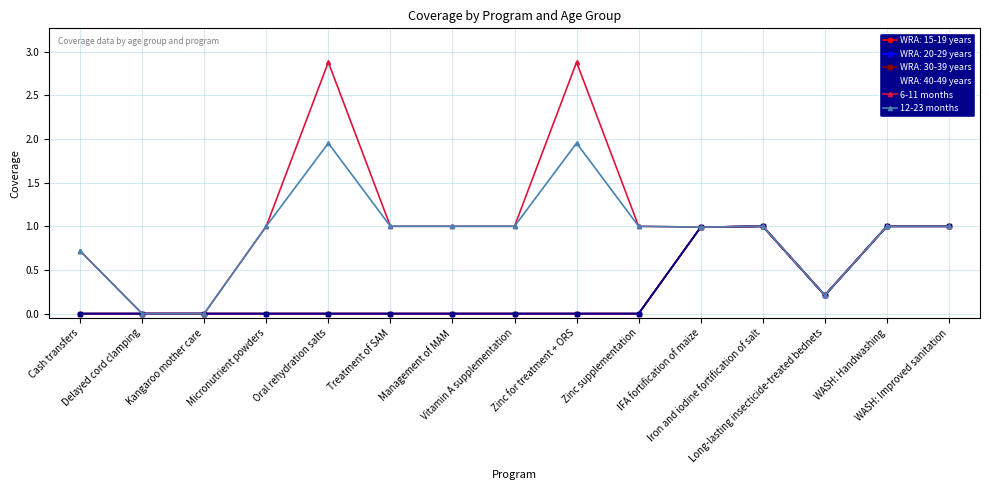

Does the chart have visible grid lines?

Yes